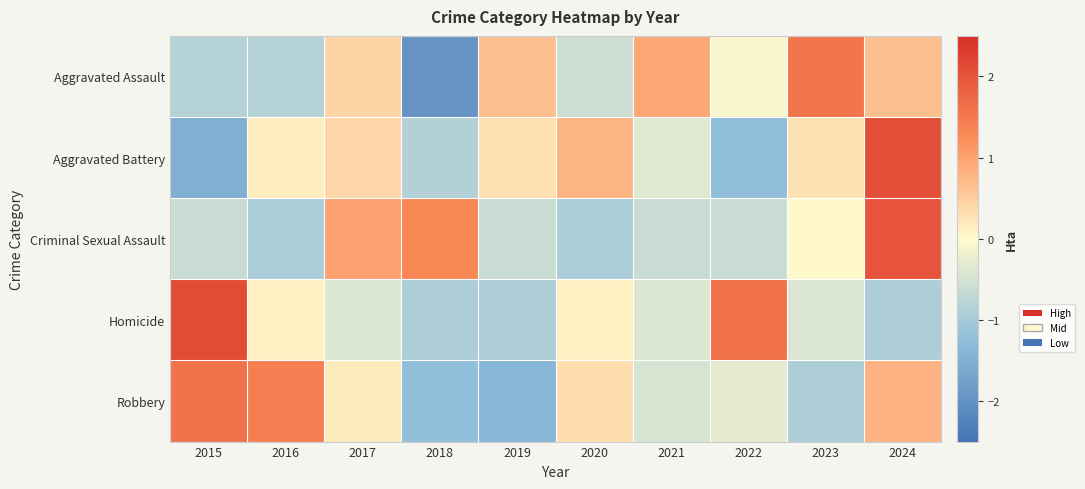

At which category is the sum across all series the highest?

2024